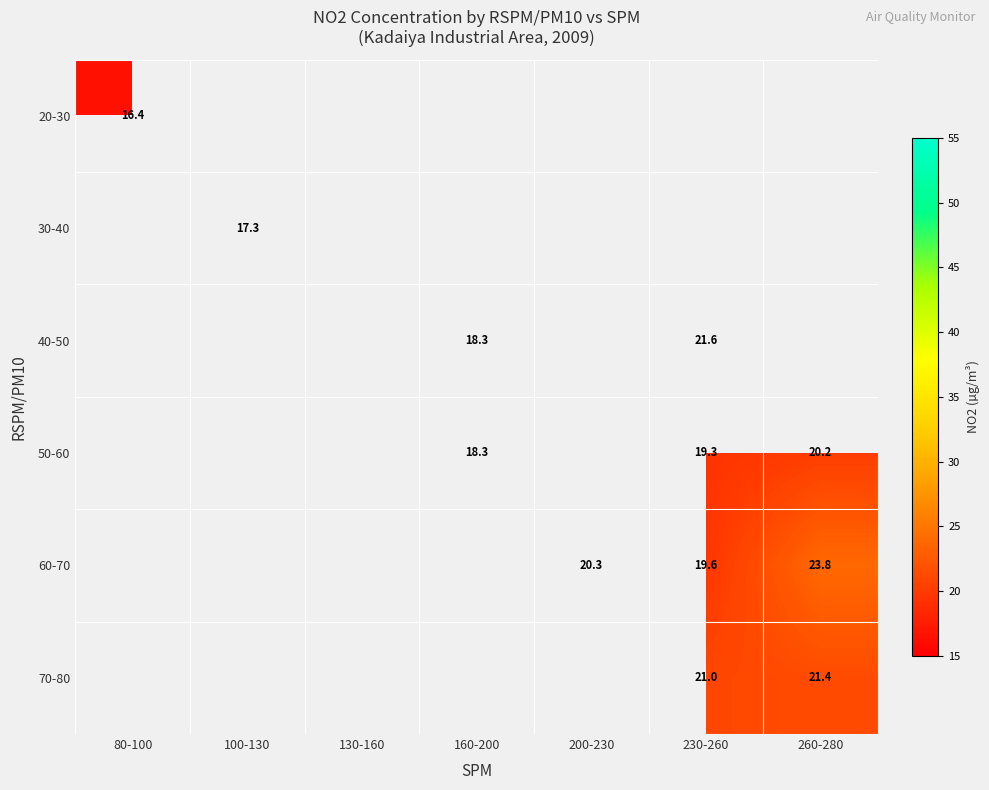

Which label corresponds to the largest value in the chart?

260-280